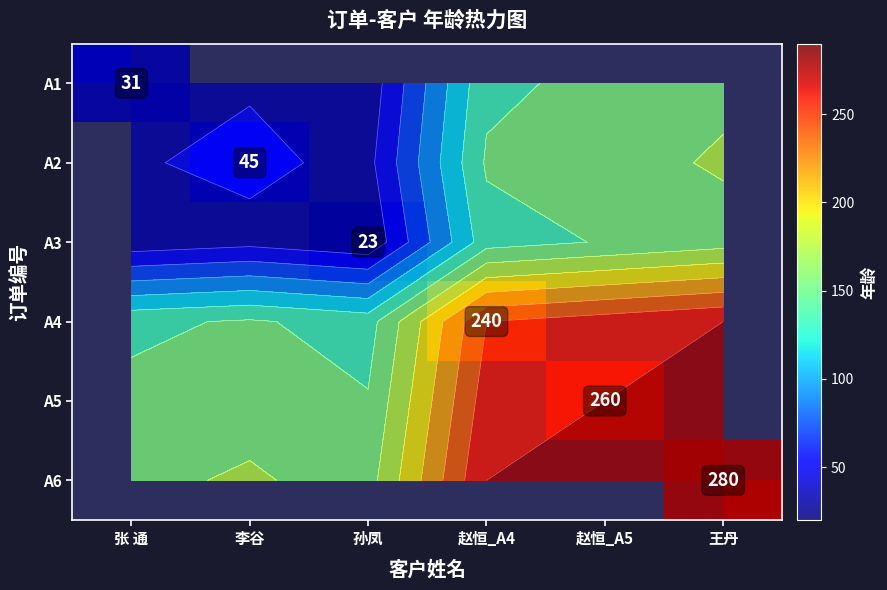

At which label does A4 reach its minimum?

张 通